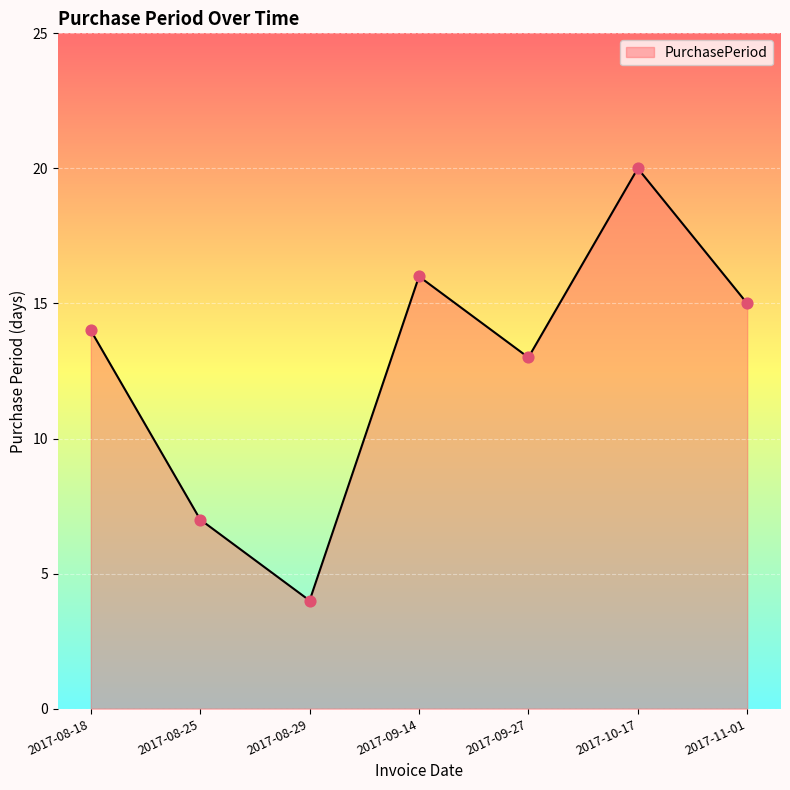

Which has a higher value, 2017-08-25 or 2017-11-01?

2017-11-01